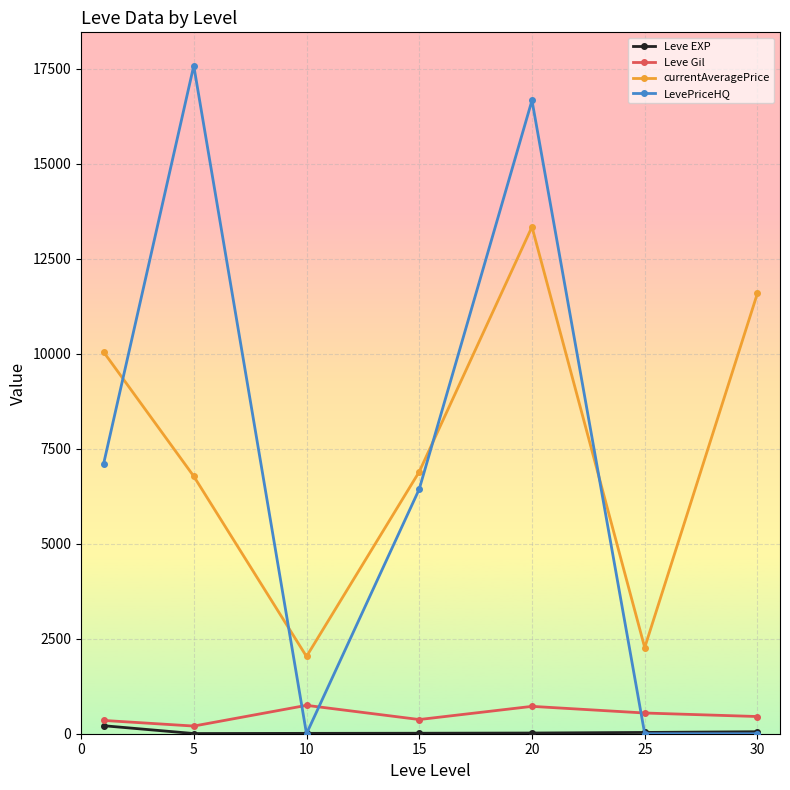

What is the value of the currentAveragePrice point at the 4th from the left?

6893.6